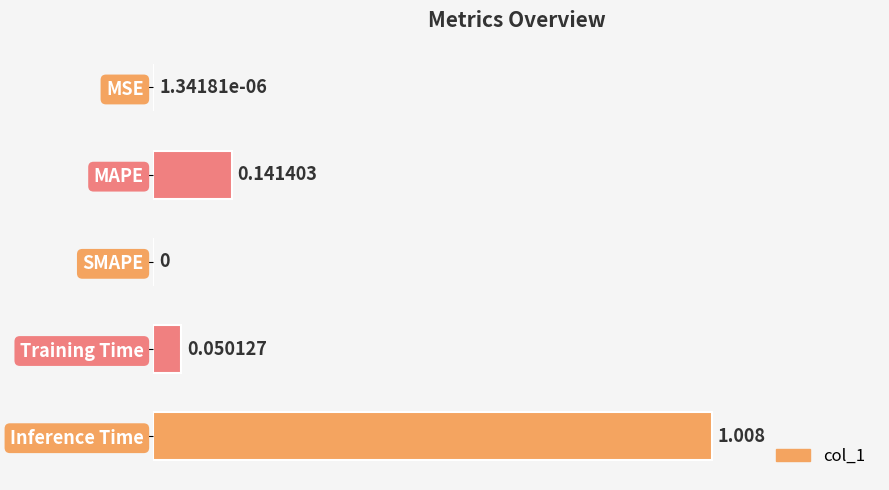

Which has a higher value, Inference Time or MAPE?

Inference Time